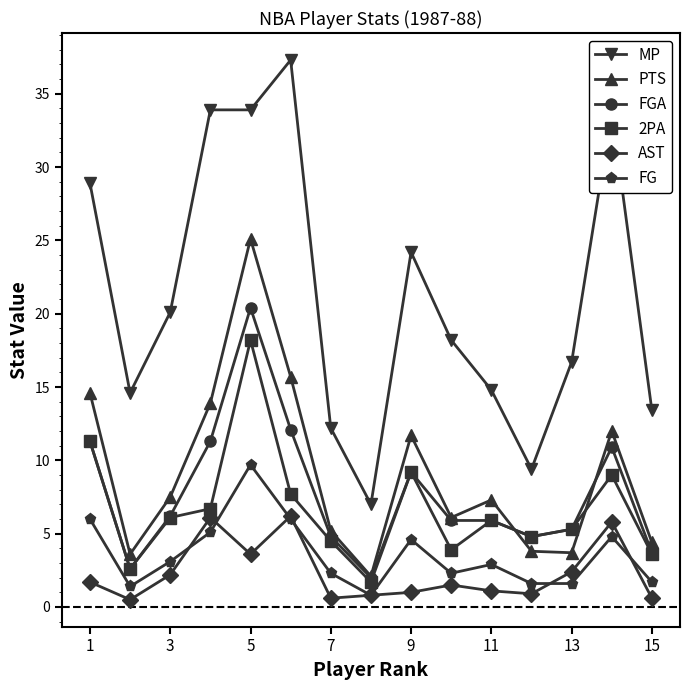

True or false: FGA and FG intersect in this chart.

False